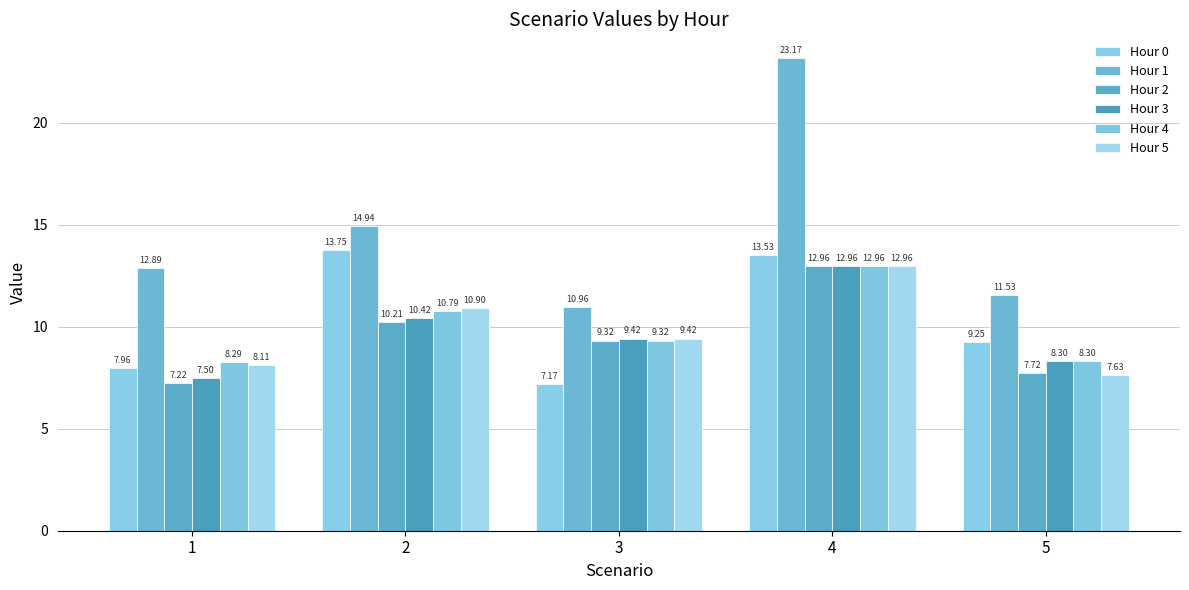

At which category is the sum across all series the highest?

4